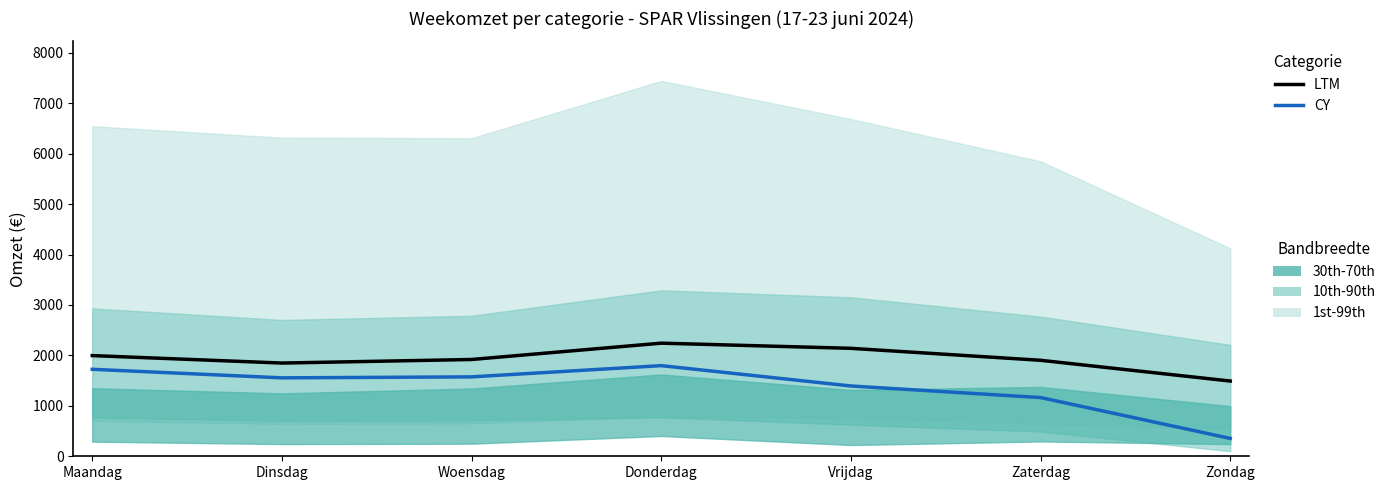

What is the sum of all CY values?

9562.6